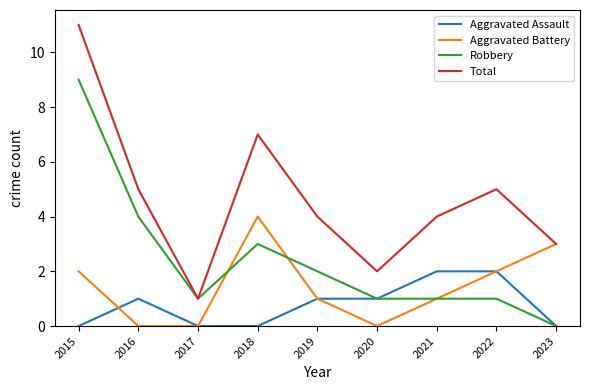

What is the spread (max minus min) of values at 2023?

3